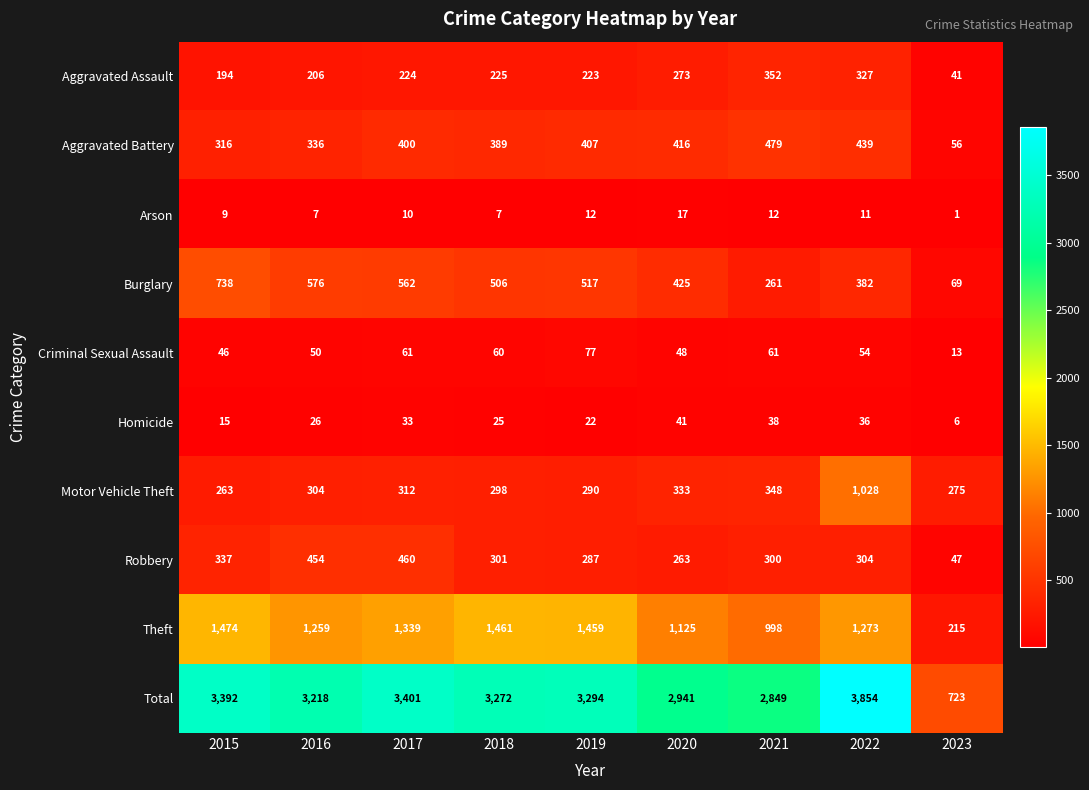

Which series changed the most between 2019 and 2022?

Motor Vehicle Theft